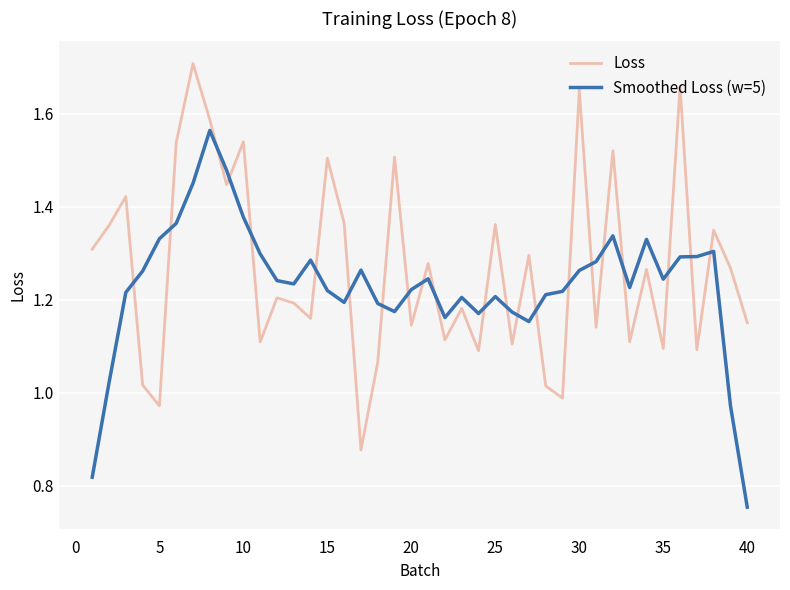

Rank the series by their maximum value, from highest to lowest.

Loss, Smoothed Loss (w=5)